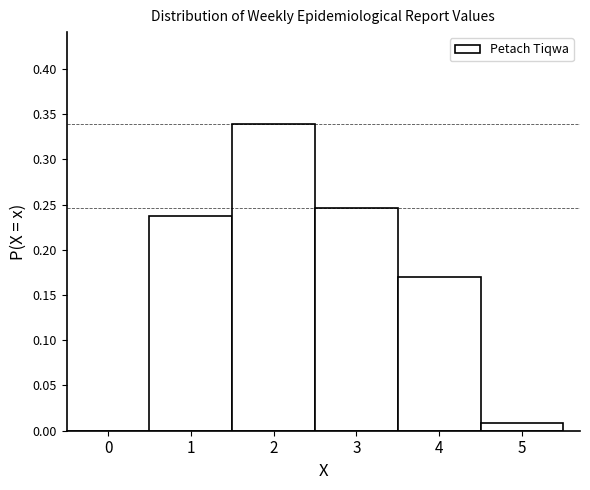

Reading left to right, list every bar in this chart as the range it spans on the x-axis followed by its height. The values are not printed on the chart, so give them approximately, as read against the axis.

-0.5 to 0.5: 0
0.5 to 1.5: 0.235
1.5 to 2.5: 0.340
2.5 to 3.5: 0.245
3.5 to 4.5: 0.170
4.5 to 5.5: 0.010